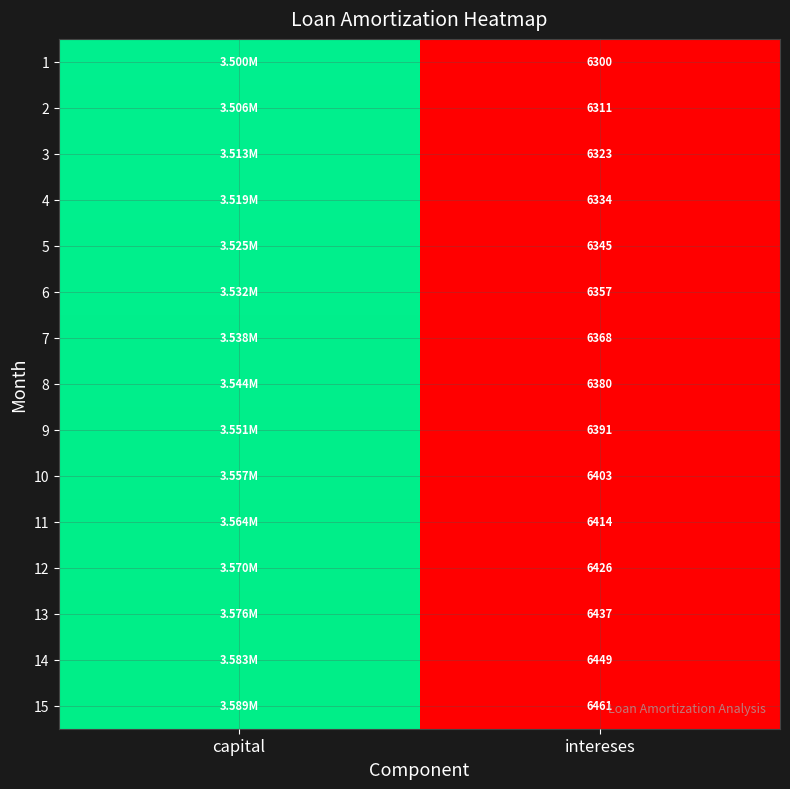

Is the value of 12 at intereses greater than the value of 5 at intereses?

Yes